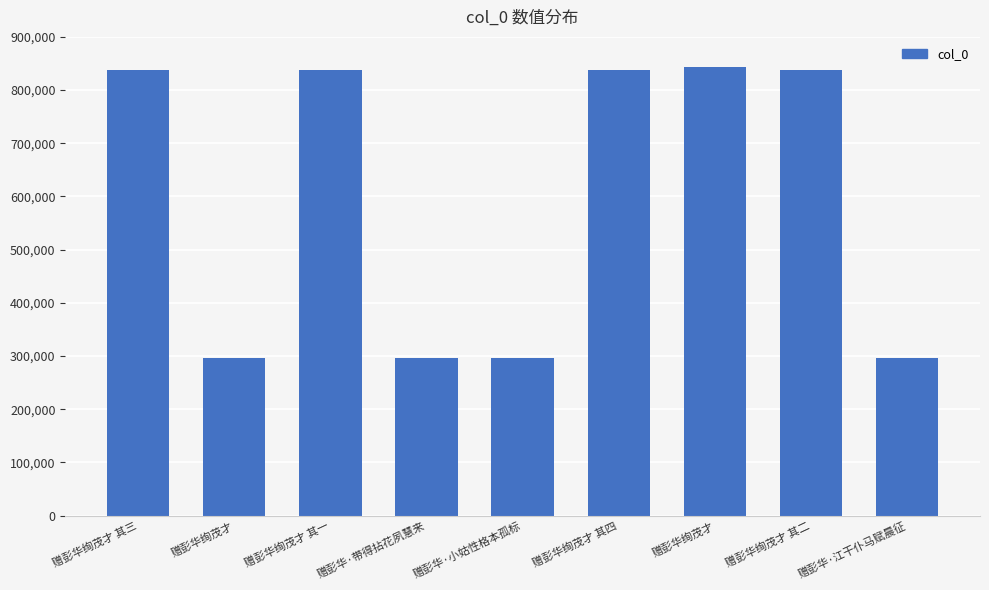

Reading left to right, extract all data points from this chart.

838556	296742	838554	296959	296743	838557	843706	838555	296960